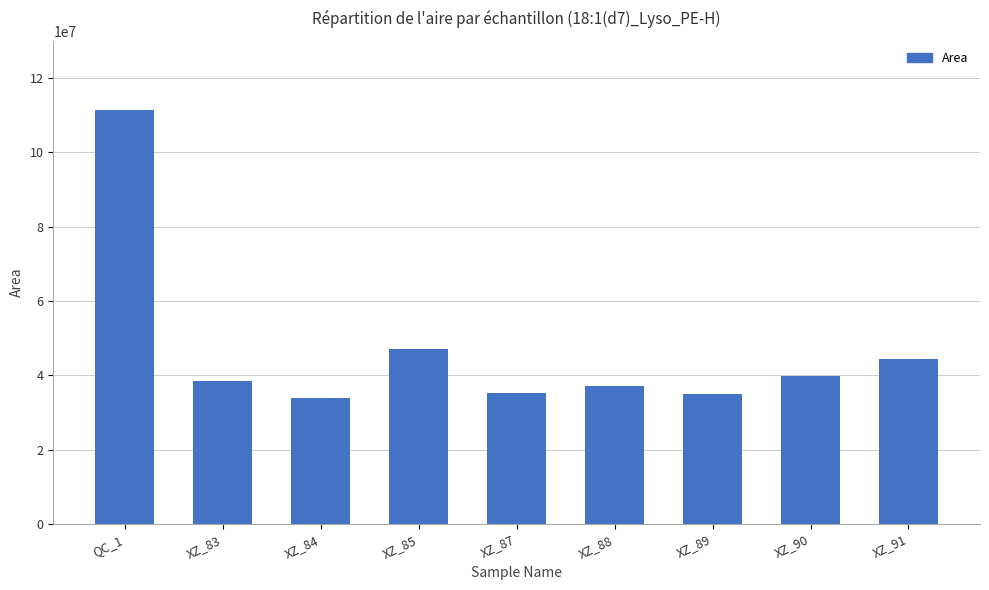

What value does the data have at XZ_89?

34882898.9